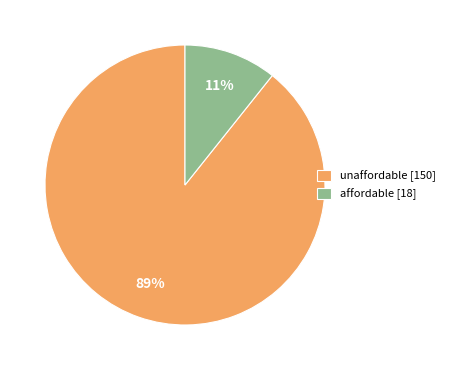

Combined, do affordable [18] and unaffordable [150] account for over 50%?

Yes